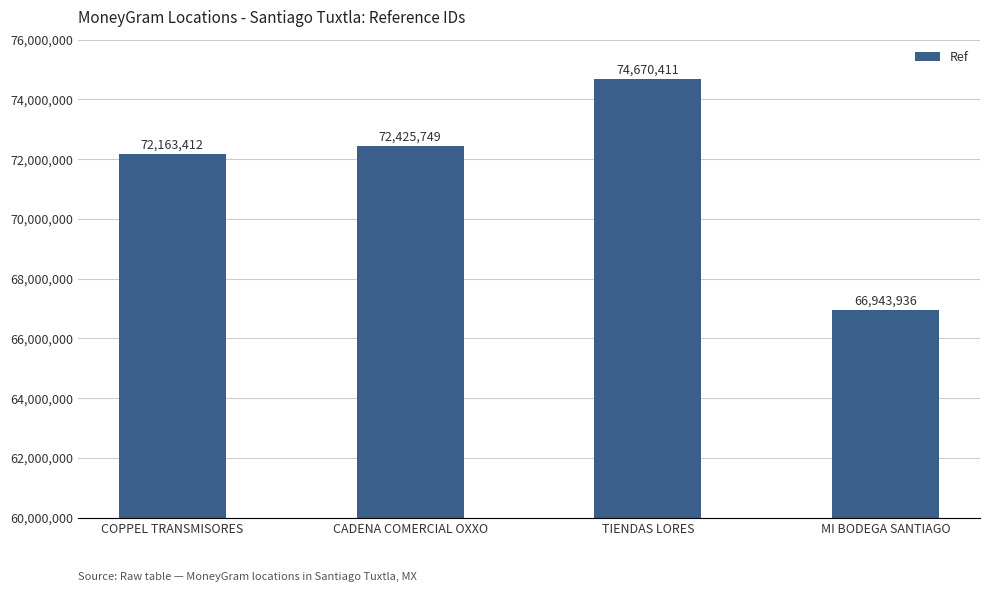

How many values are below 72425749?

2